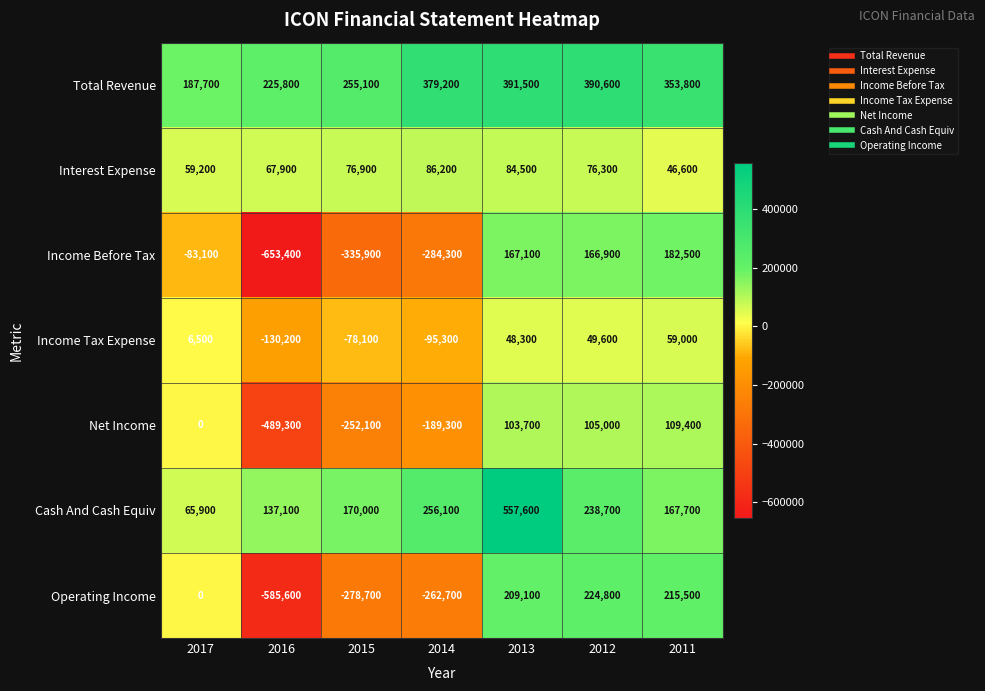

True or false: Income Tax Expense has a value of 6500 at 2017.

True